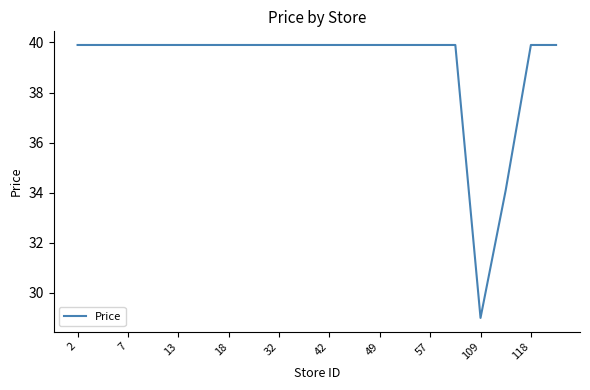

What is the difference between the maximum and minimum values?

10.9